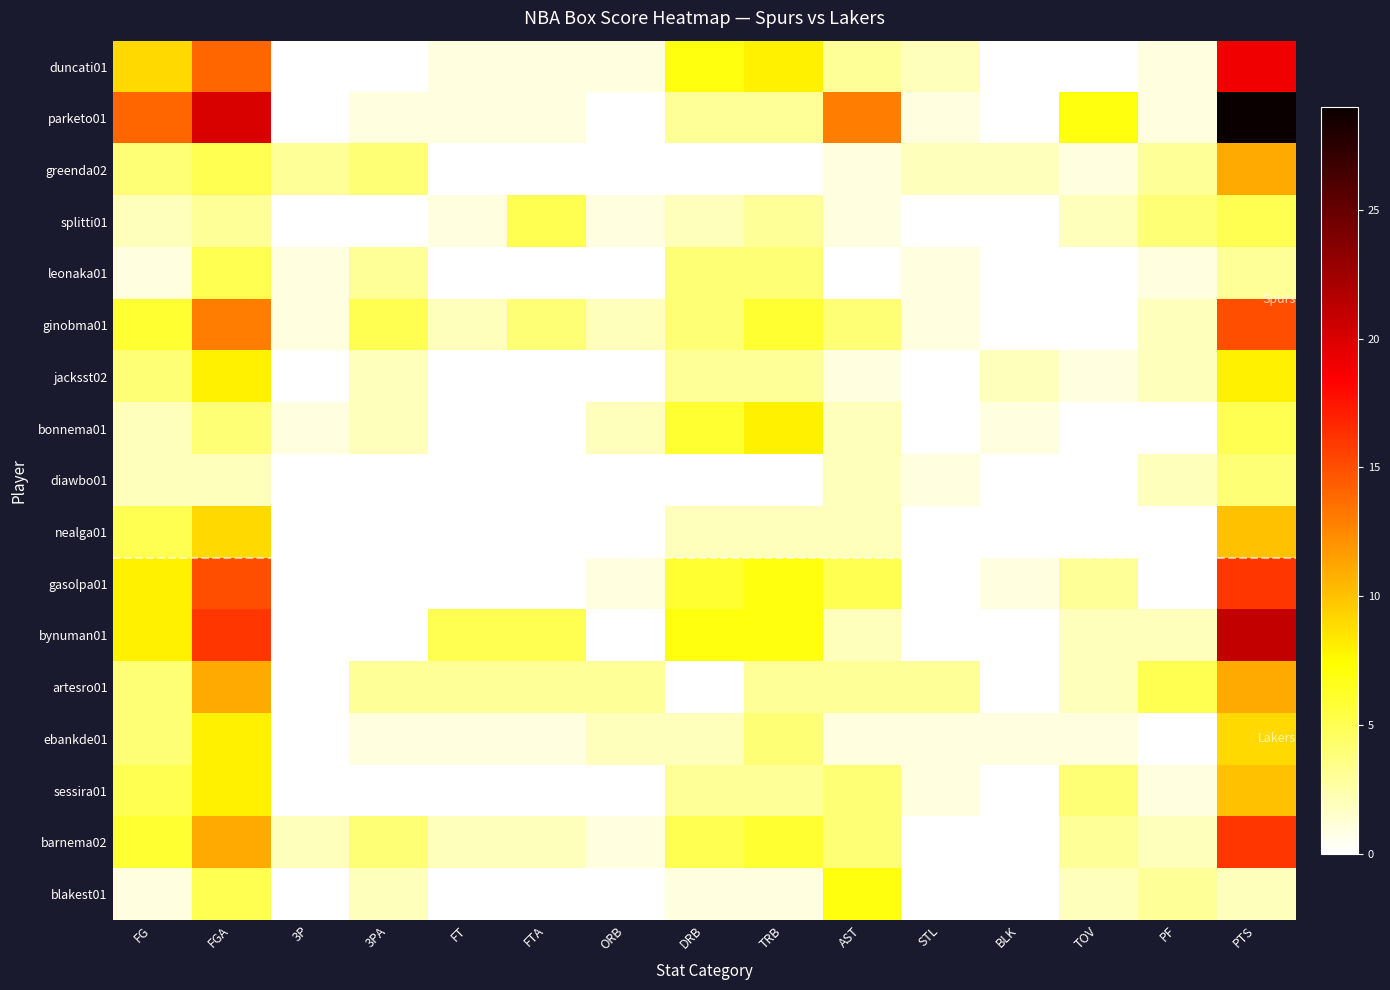

Rank the series at DRB from lowest to highest value.

greenda02, diawbo01, artesro01, blakest01, splitti01, nealga01, ebankde01, parketo01, jacksst02, sessira01, leonaka01, ginobma01, barnema02, bonnema01, gasolpa01, duncati01, bynuman01